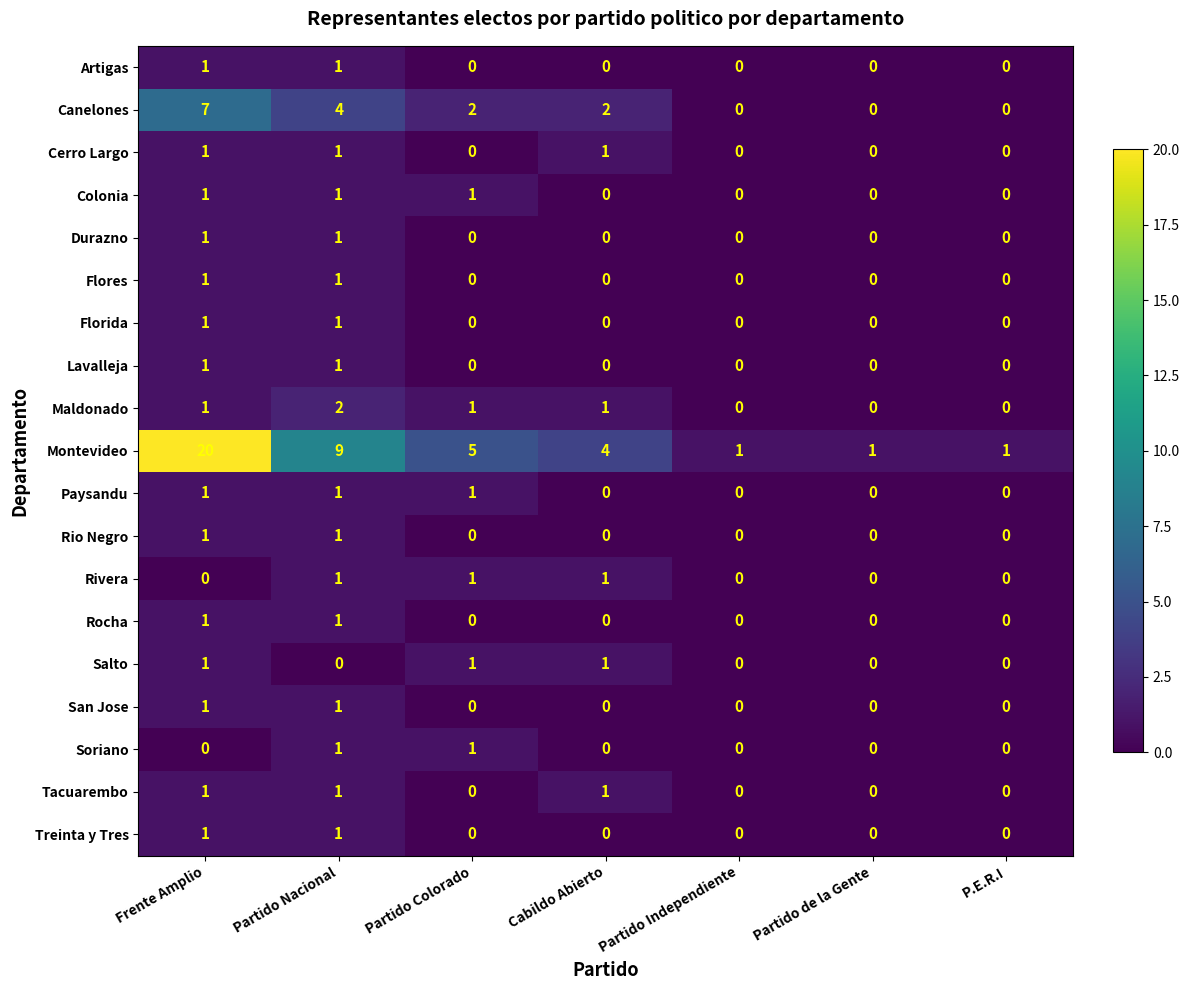

What is the spread (max minus min) of values at Frente Amplio?

20